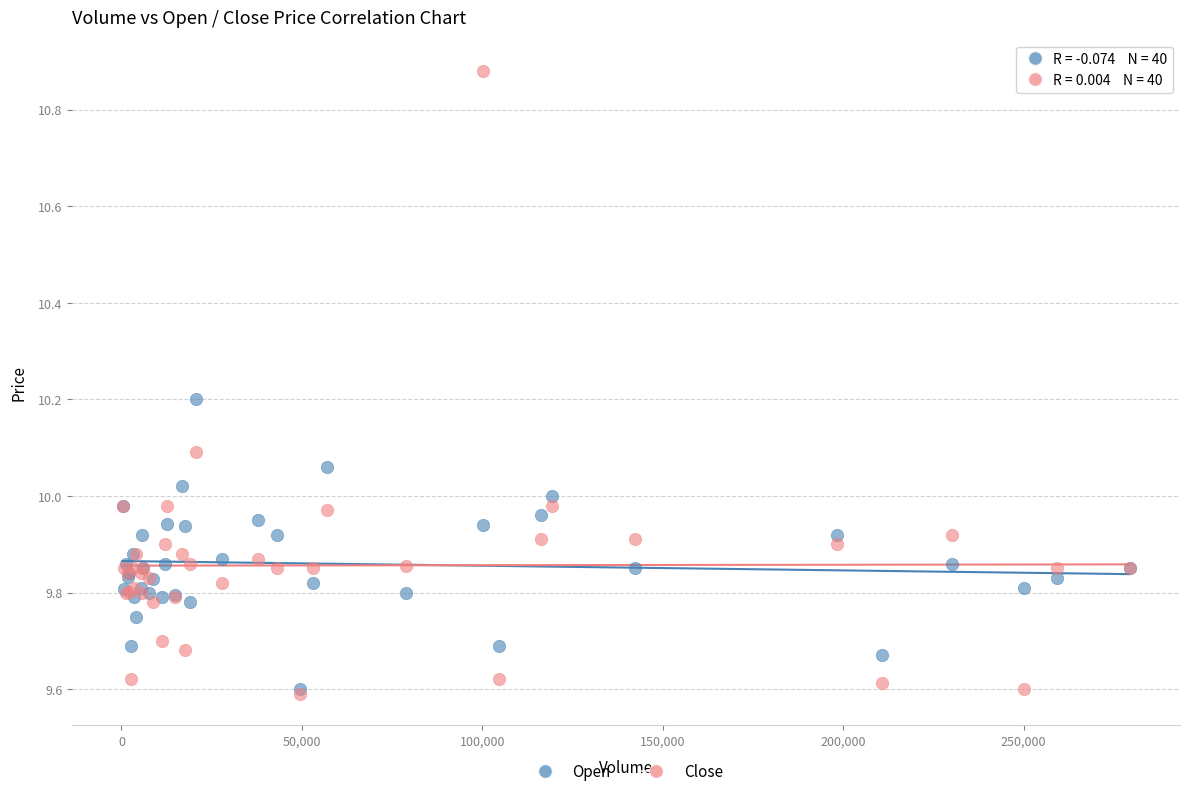

Which series has the largest Y range (max minus min)?

Close